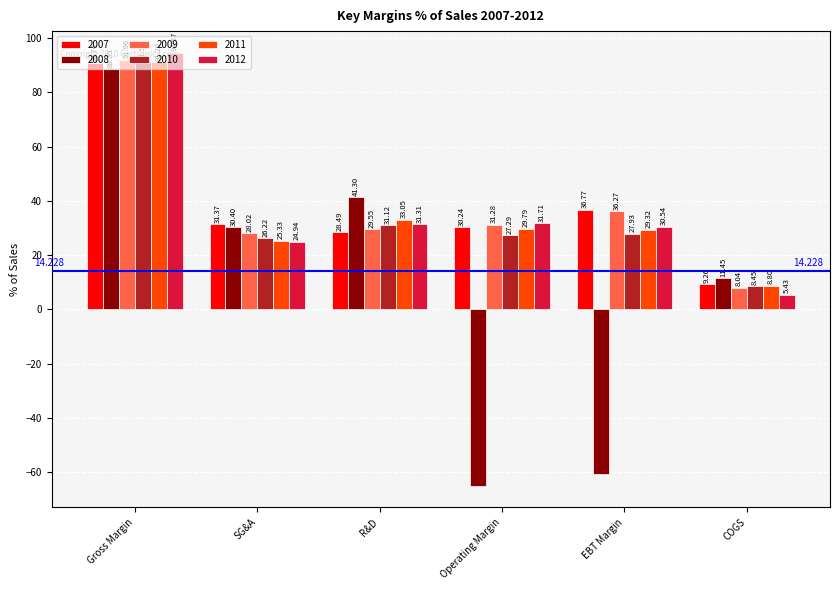

At which label is 2010 closest to 50?

R&D